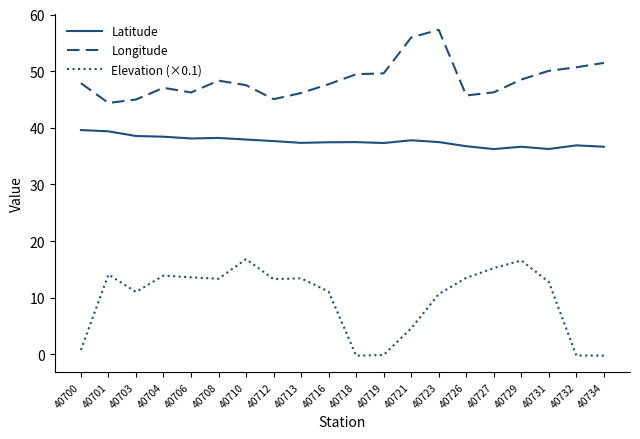

Which series has the largest total across all categories?

Longitude